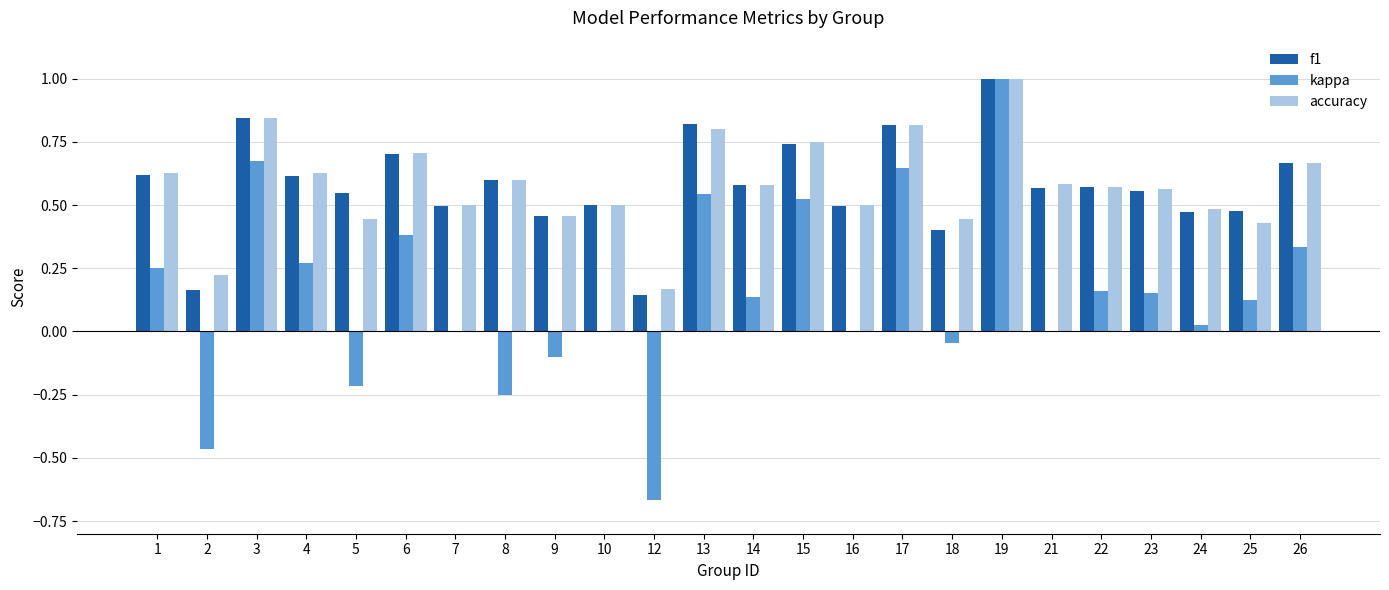

The value of accuracy at 23 is 0.6. True or false?

True